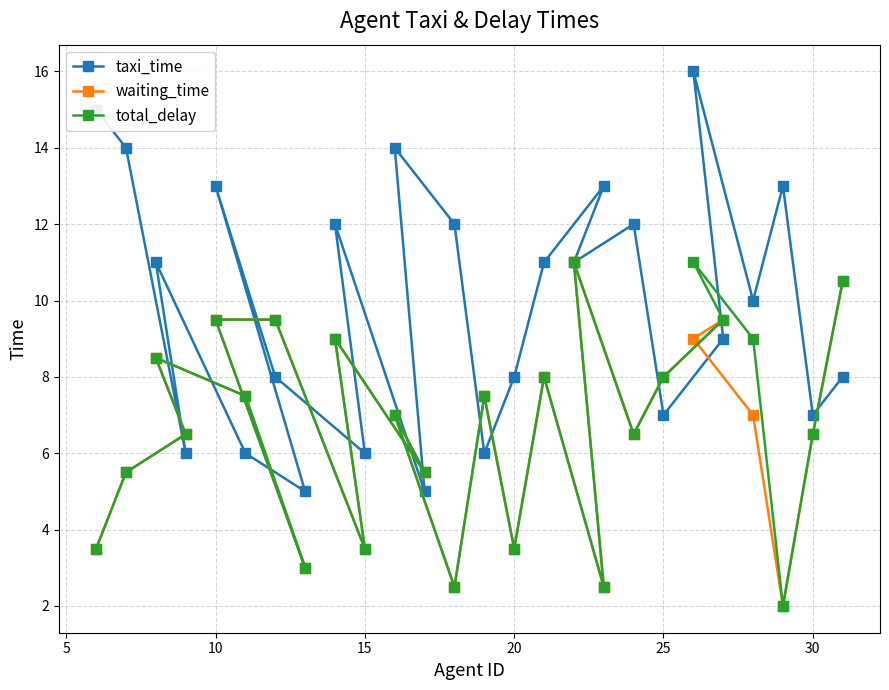

Read the total_delay value at 30.

6.5